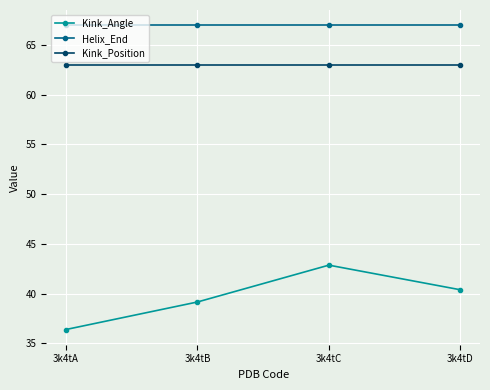

How many data points does each series have?

4